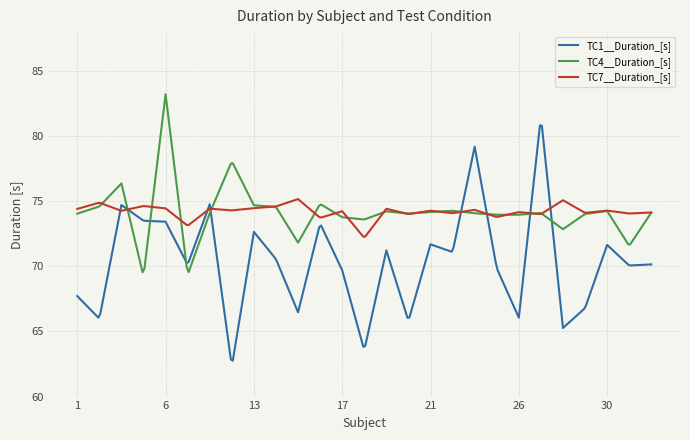

What is the smallest value displayed?

62.8